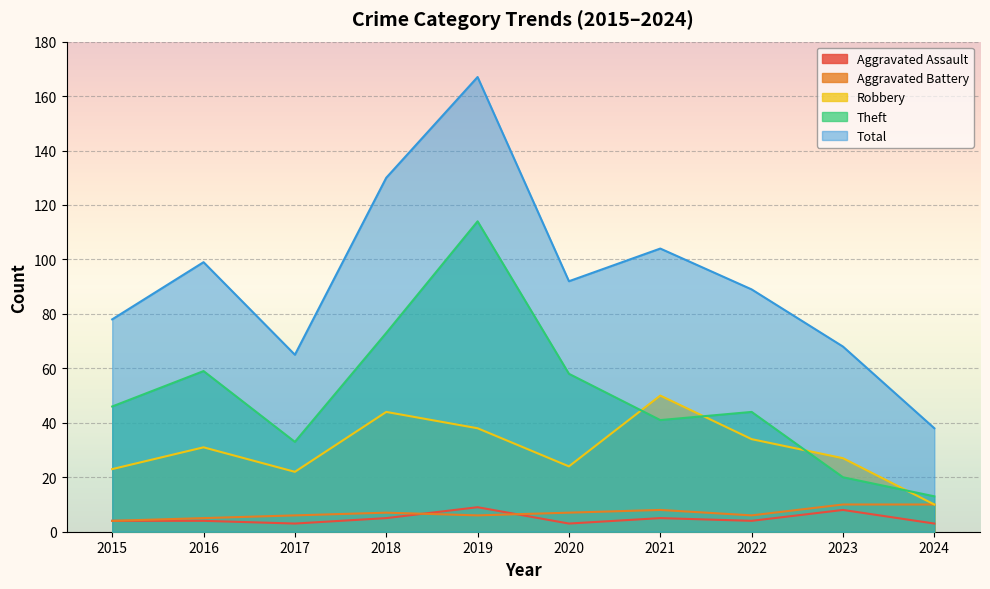

True or false: Theft and Aggravated Assault cross at least once.

False